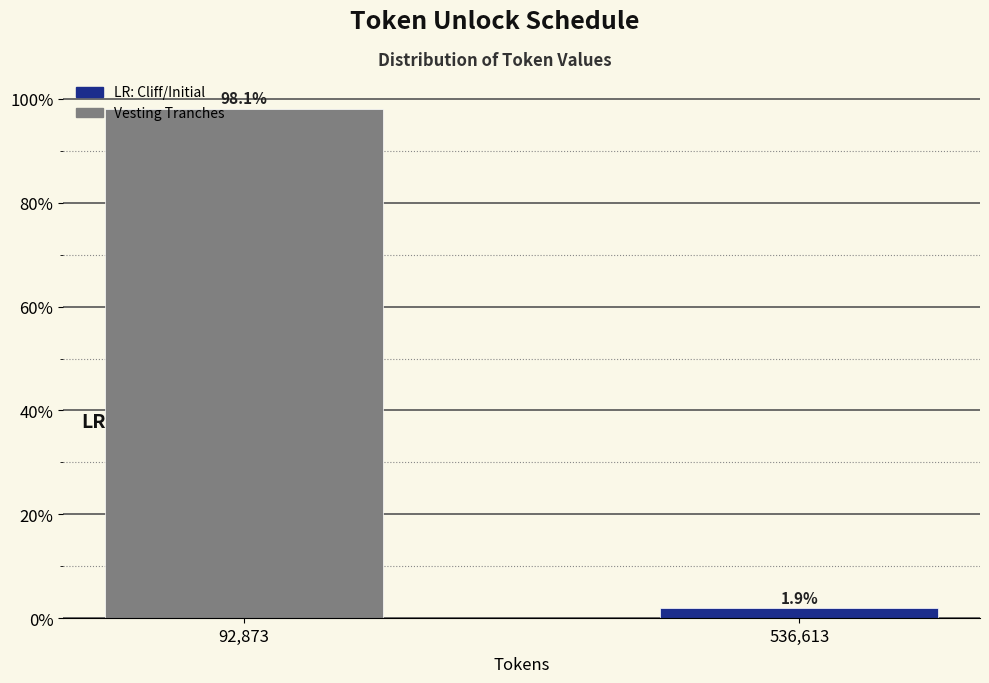

Reading left to right, what are all the values shown in this chart?

98.1	1.9